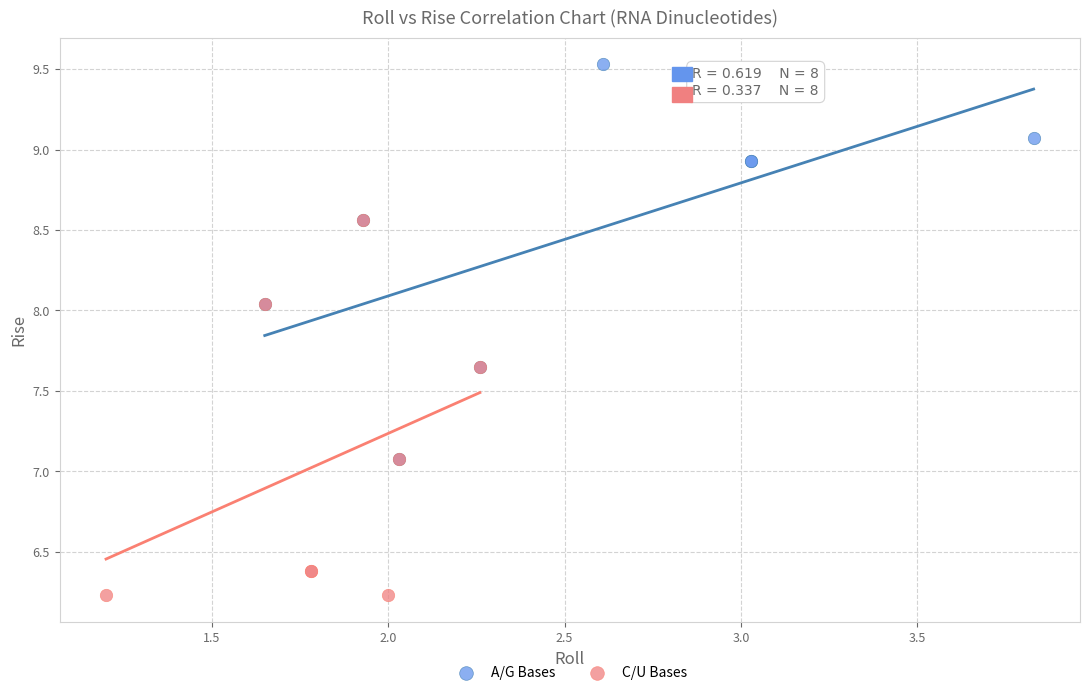

Which series contains the highest Y value?

A/G Bases